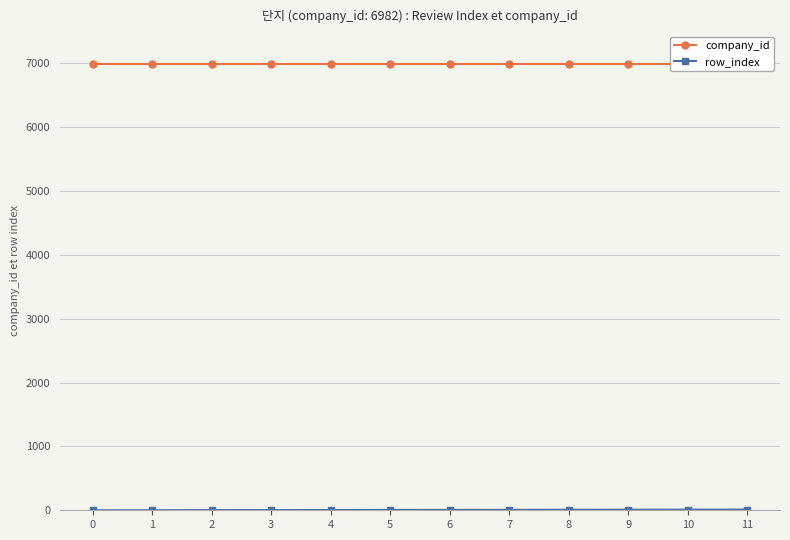

Between 1 and 10, which series saw the biggest shift?

row_index